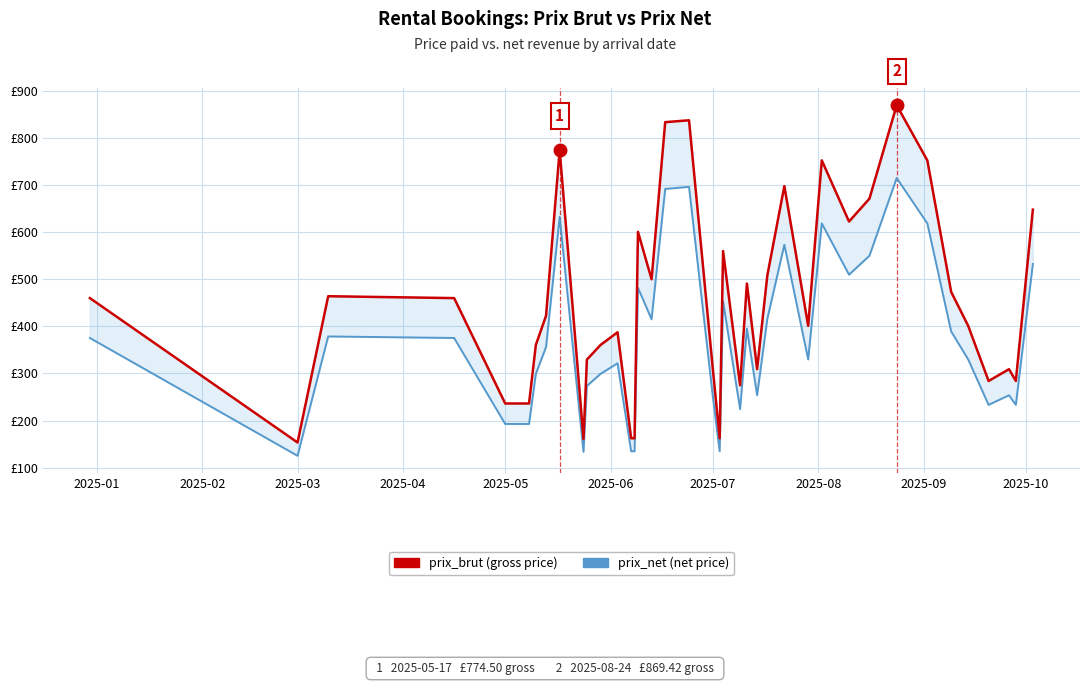

What is the label of the 38th point from the right?

2025-03